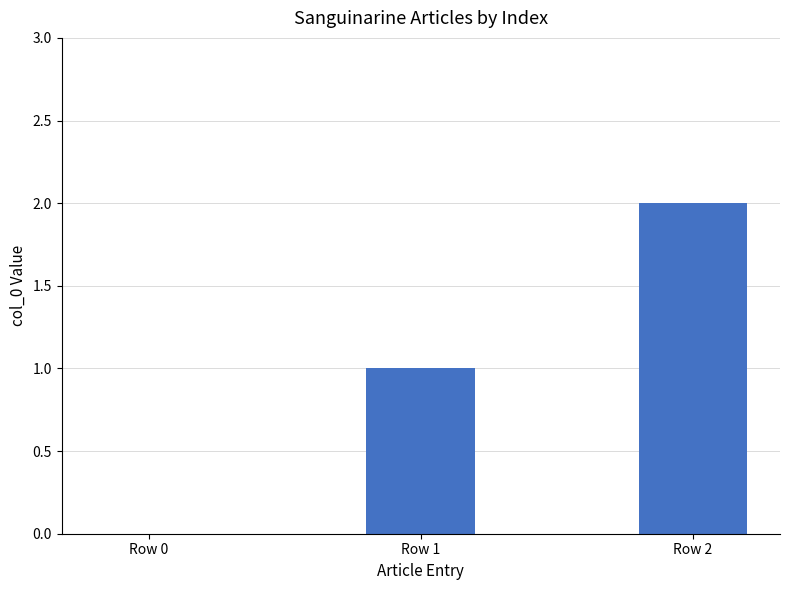

How many series are shown in this chart?

1